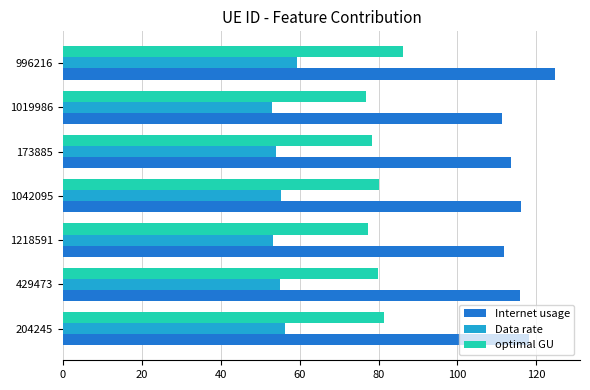

What is the difference between the maximum and minimum values in the optimal GU series?

9.3